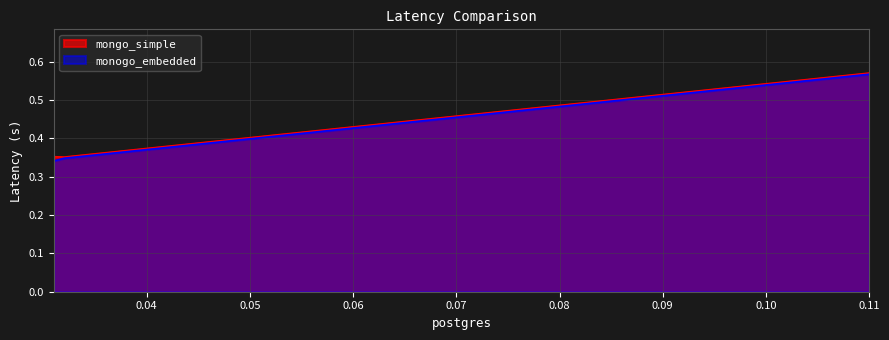

At which label is monogo_embedded closest to 0?

0.031